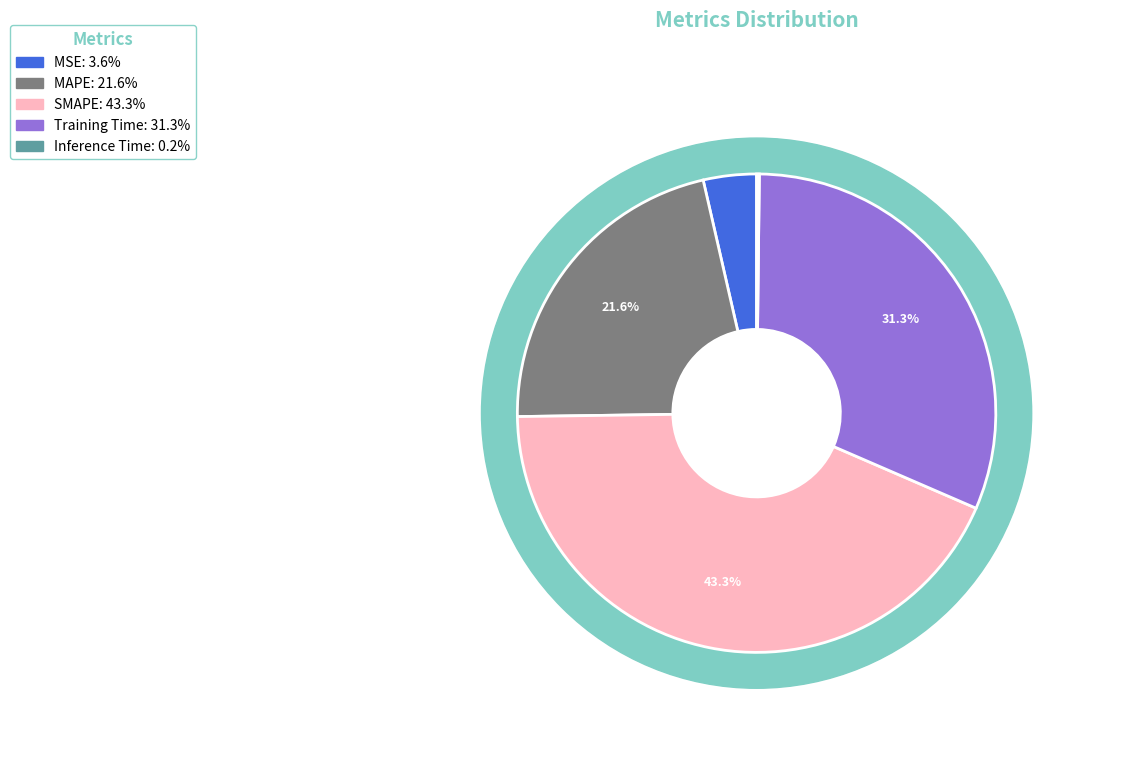

Combined, do MSE and Training Time account for over 50%?

No